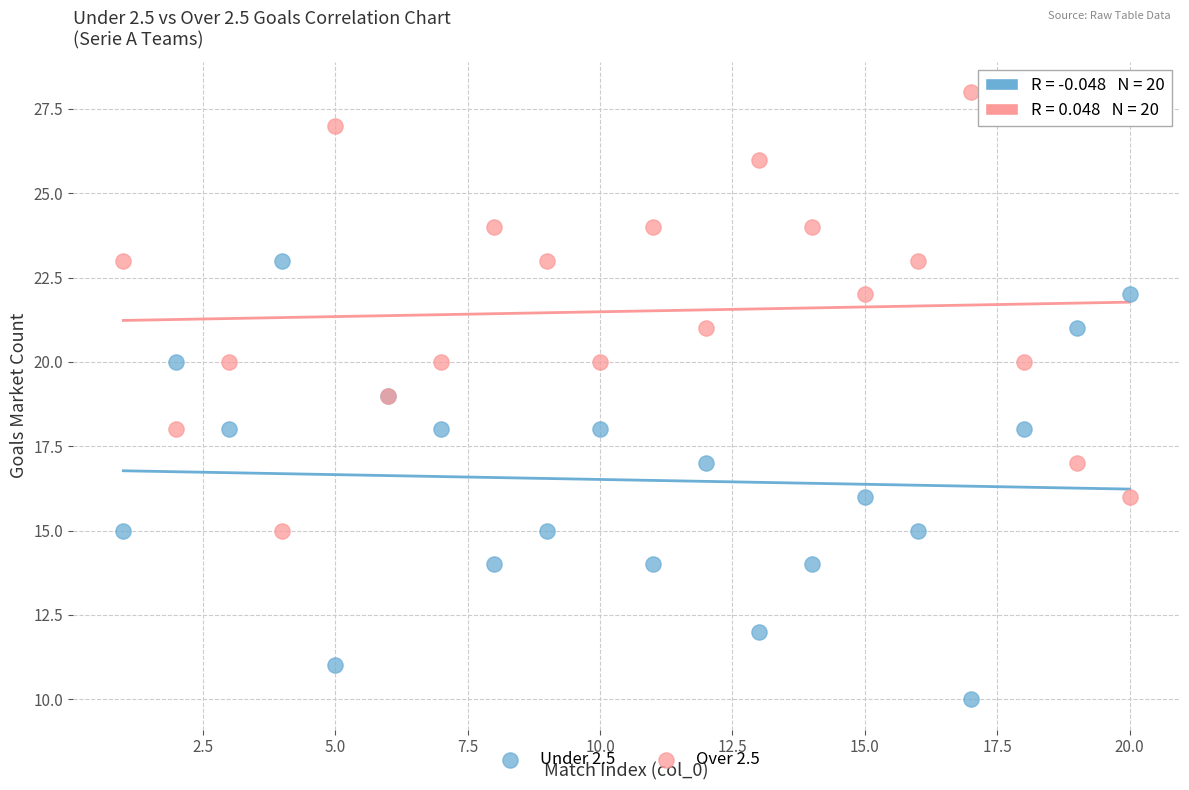

Which series reaches the maximum Y coordinate?

Over 2.5